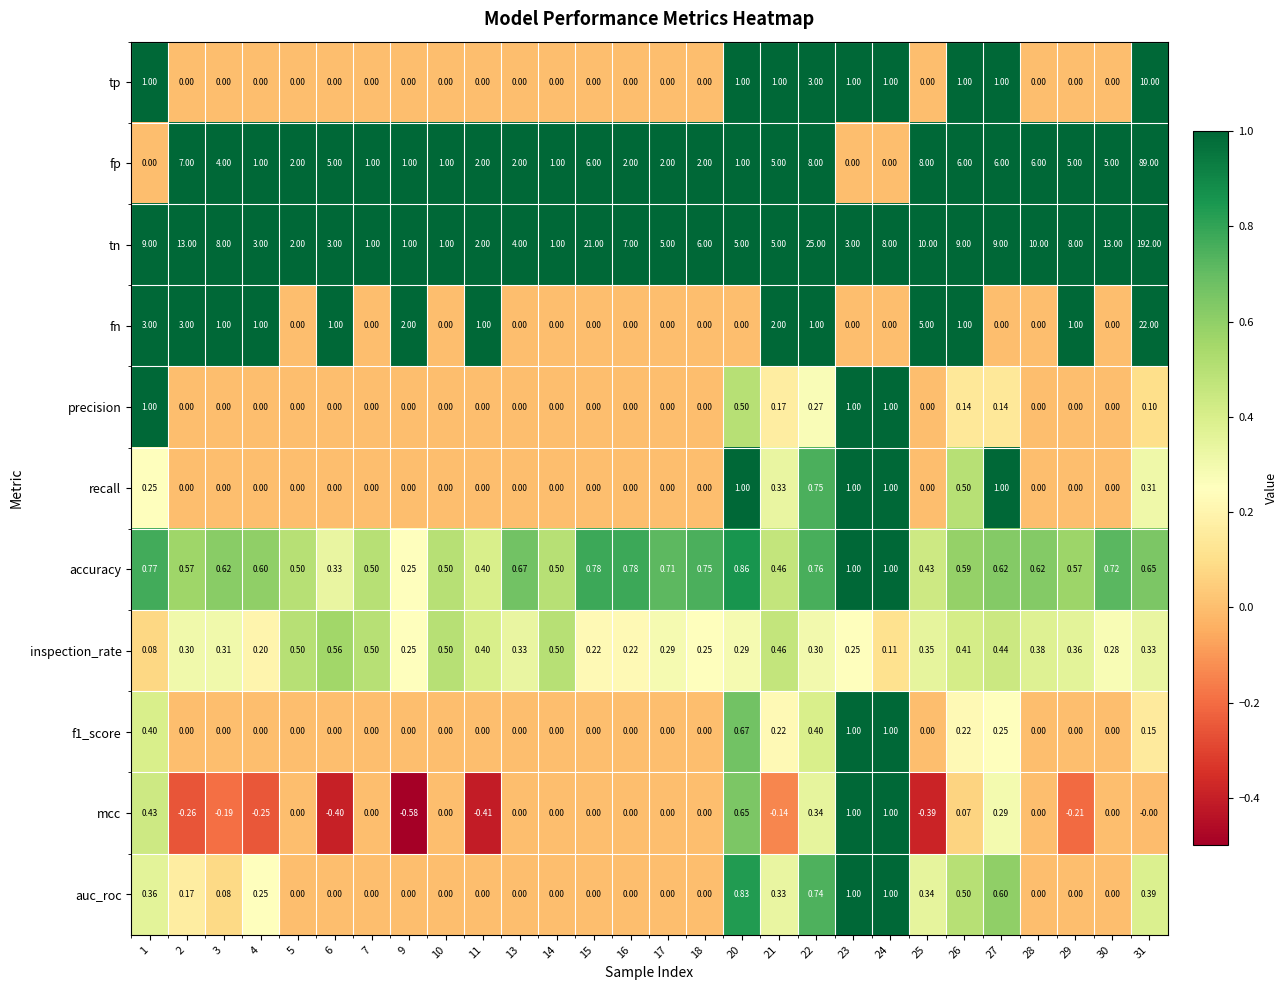

Is the value of recall at 4 greater than the value of tp at 26?

No